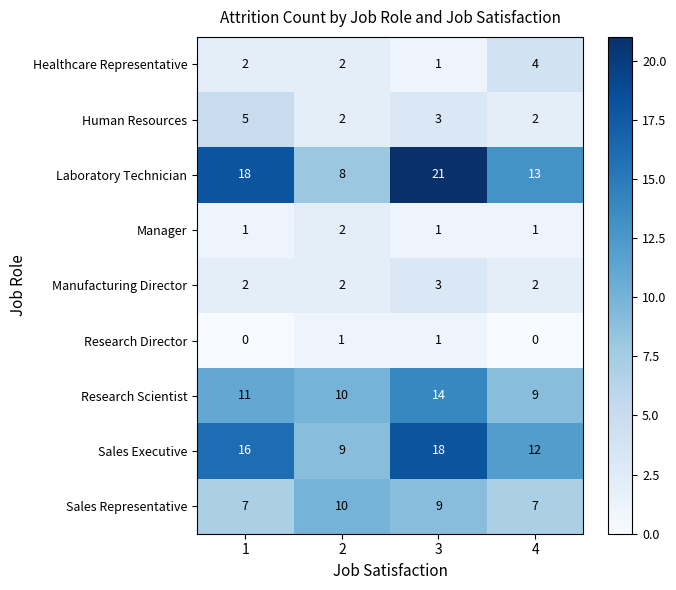

What is the total value across all series at 1?

62